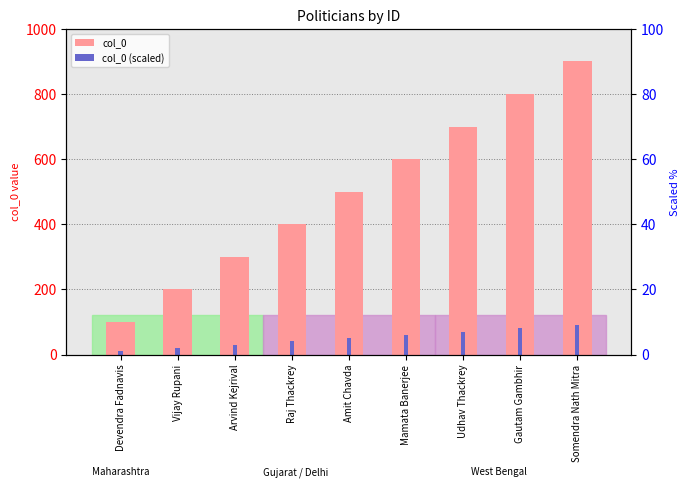

What position from the right is Amit Chavda?

5